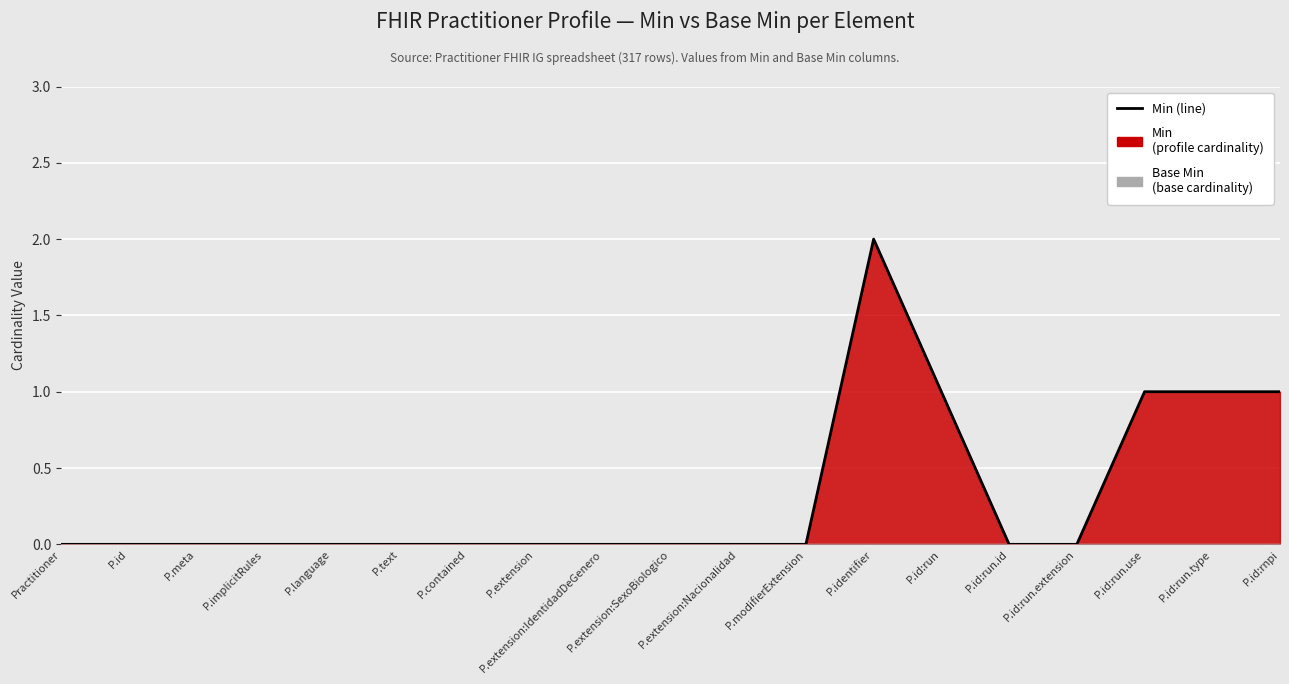

Reading right to left, what are all the values shown in this chart?

P.id:rnpi=1	P.id:run.type=1	P.id:run.use=1	P.id:run.extension=0	P.id:run.id=0	P.id:run=1	P.identifier=2	P.modifierExtension=0	P.extension:Nacionalidad=0	P.extension:SexoBiologico=0	P.extension:IdentidadDeGenero=0	P.extension=0	P.contained=0	P.text=0	P.language=0	P.implicitRules=0	P.meta=0	P.id=0	Practitioner=0